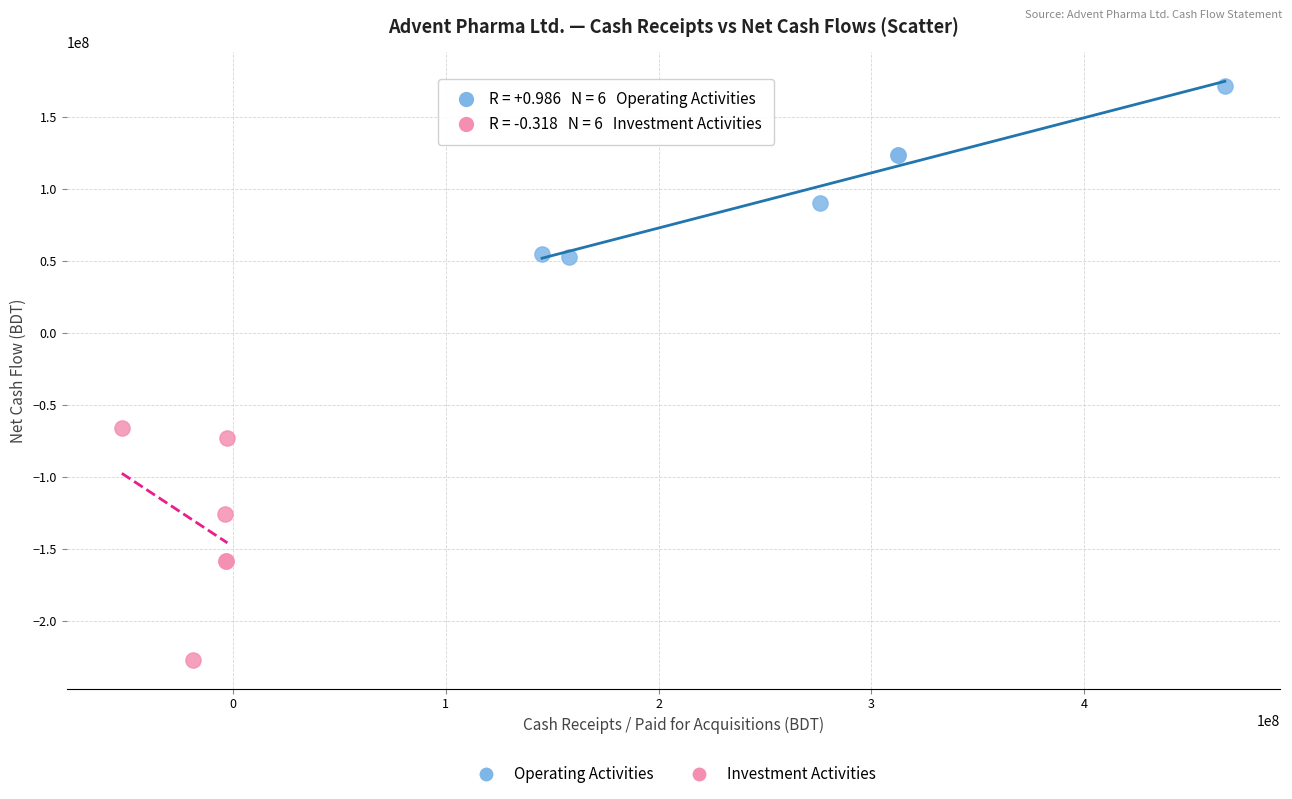

Which series has the widest spread of Y values?

Investment Activities